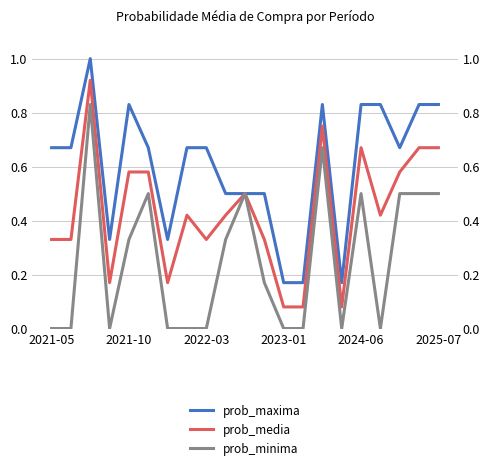

How many data points does each series have?

21